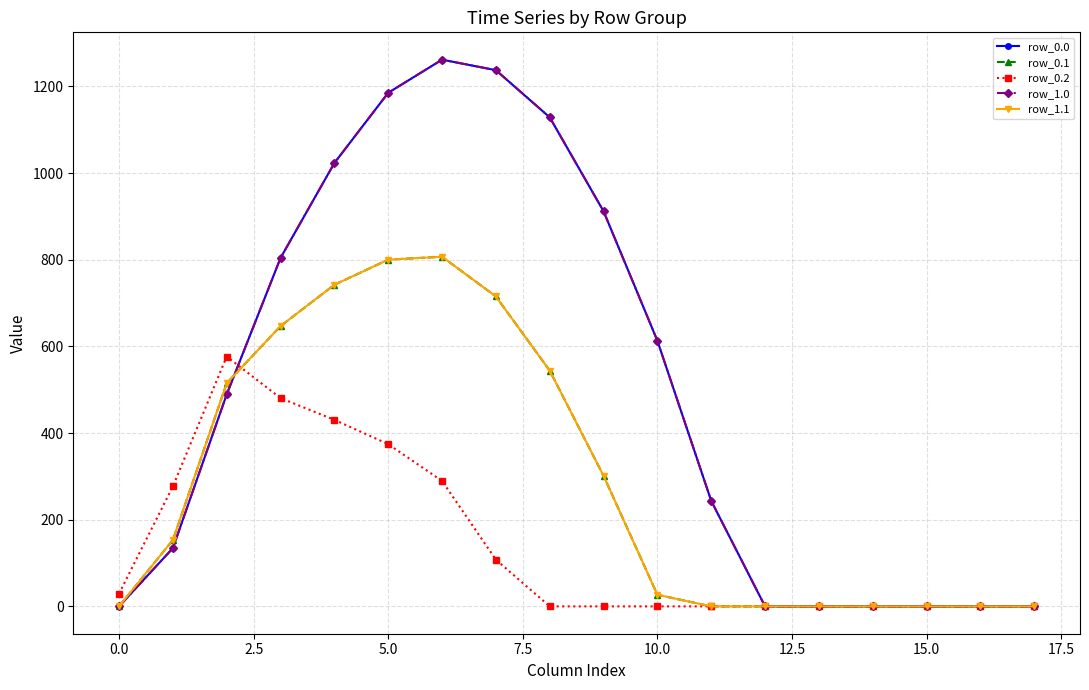

Does the chart have visible grid lines?

Yes